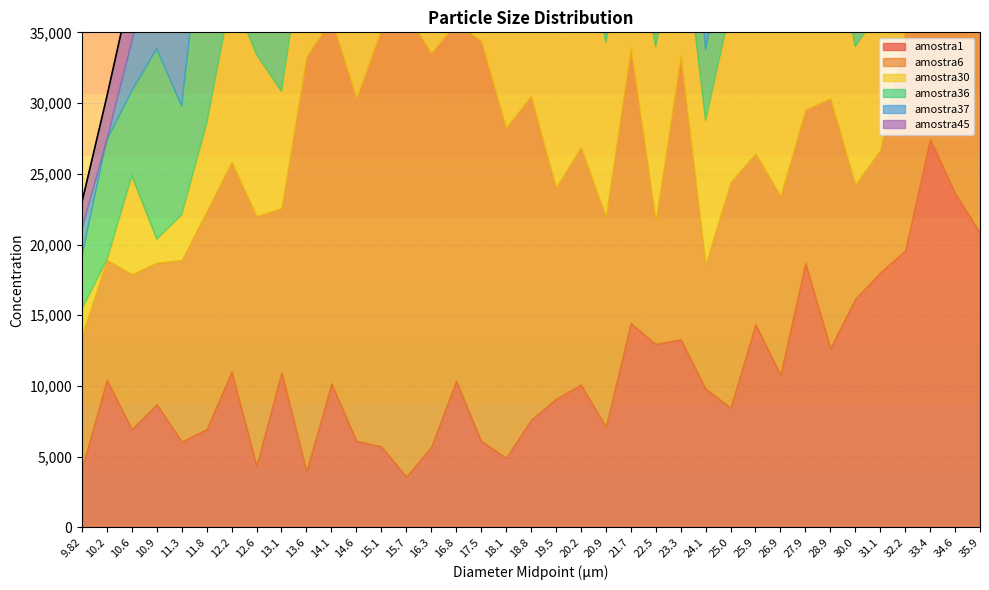

What is the label of the 19th point from the right?

18.8